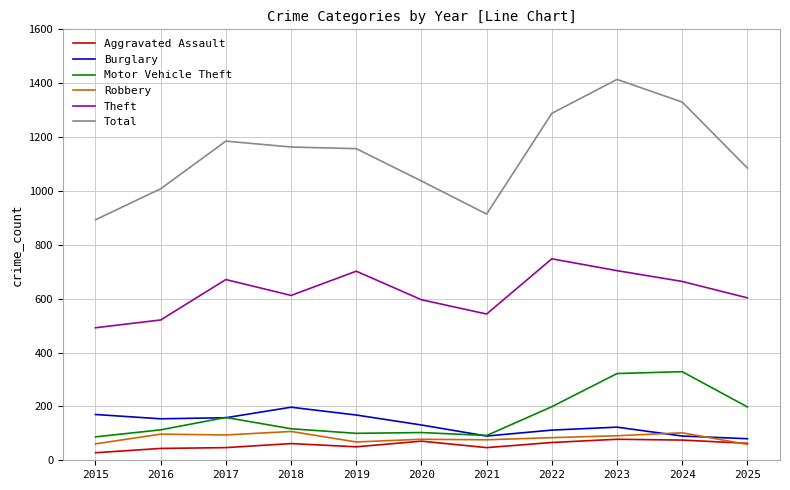

Does the chart display data point markers on the line(s)?

No